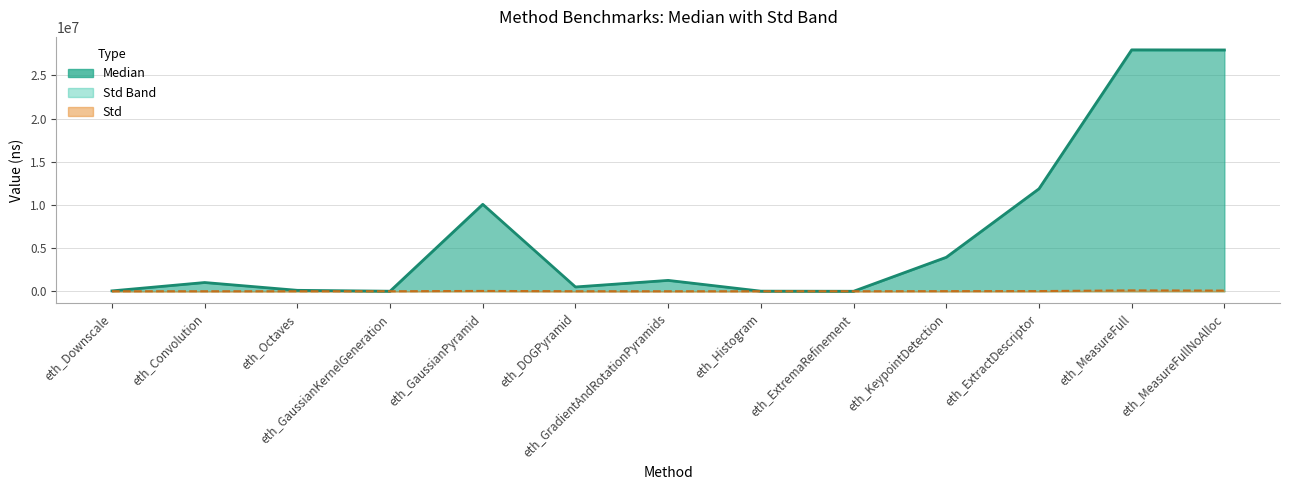

At which category is the sum across all series the highest?

eth_MeasureFull